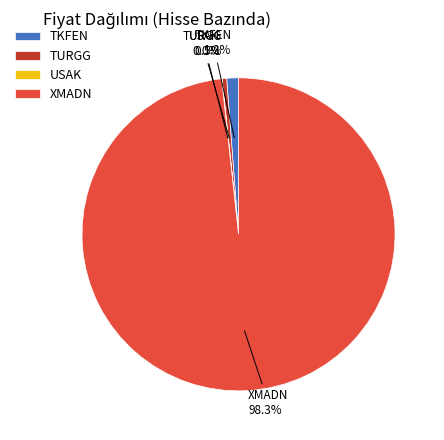

What percentage is NOT represented by TKFEN?

98.8%